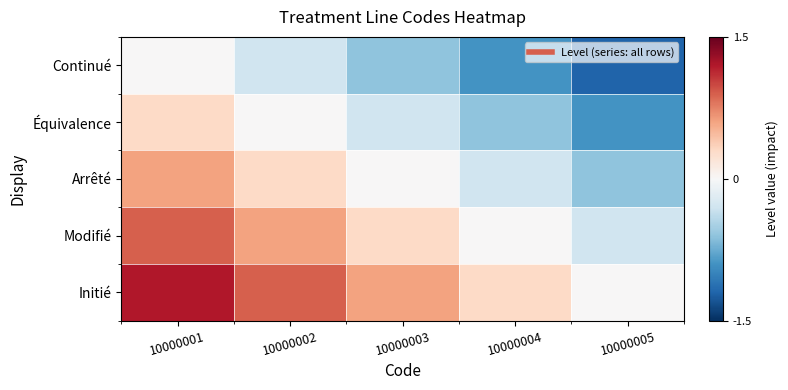

Count the number of data series in this chart.

5